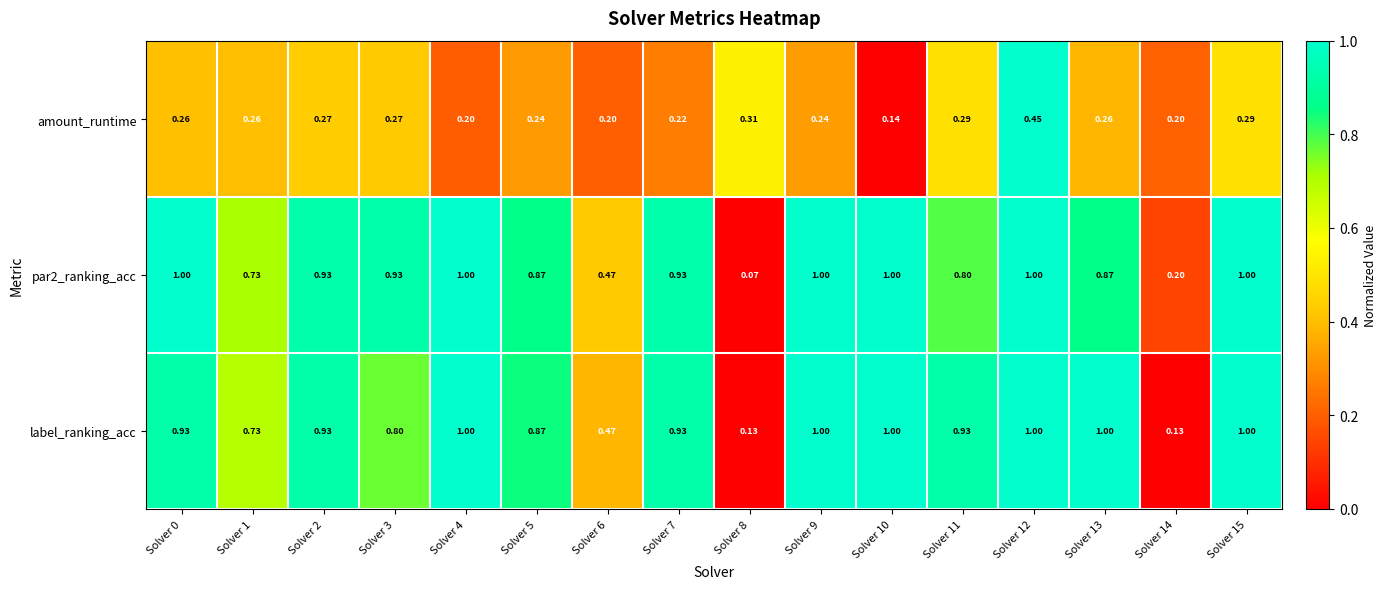

Which series has the largest total across all categories?

label_ranking_acc